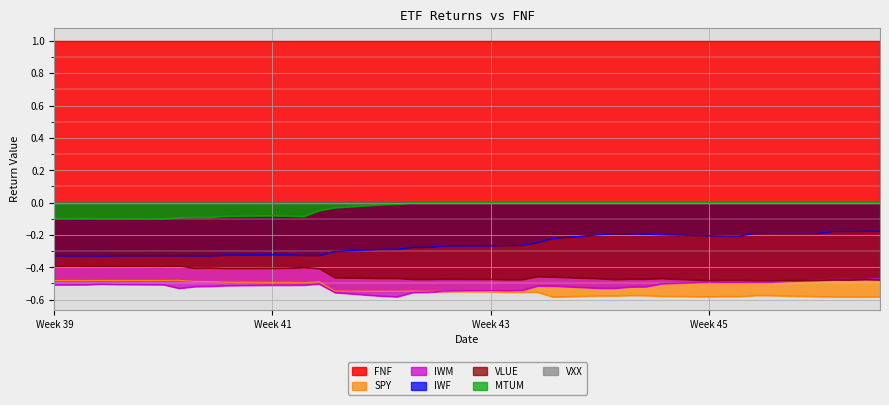

What is the maximum value shown in the chart?

1.0